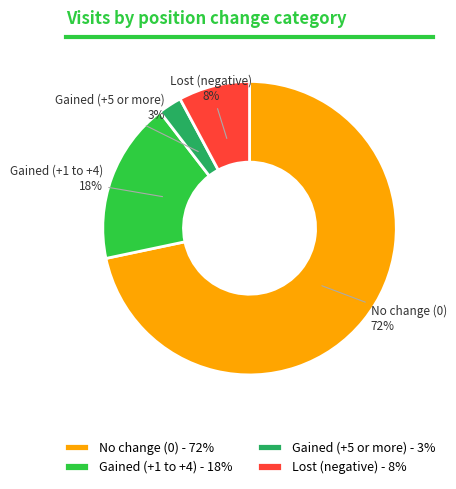

To the nearest percent, what is the average slice percentage?

25%